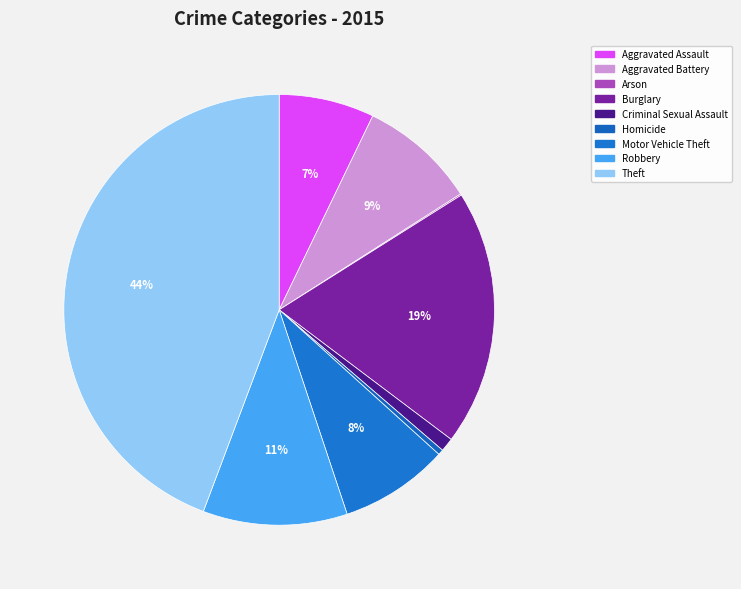

What is the ratio of the value at Motor Vehicle Theft to the value at Homicide?

20.0